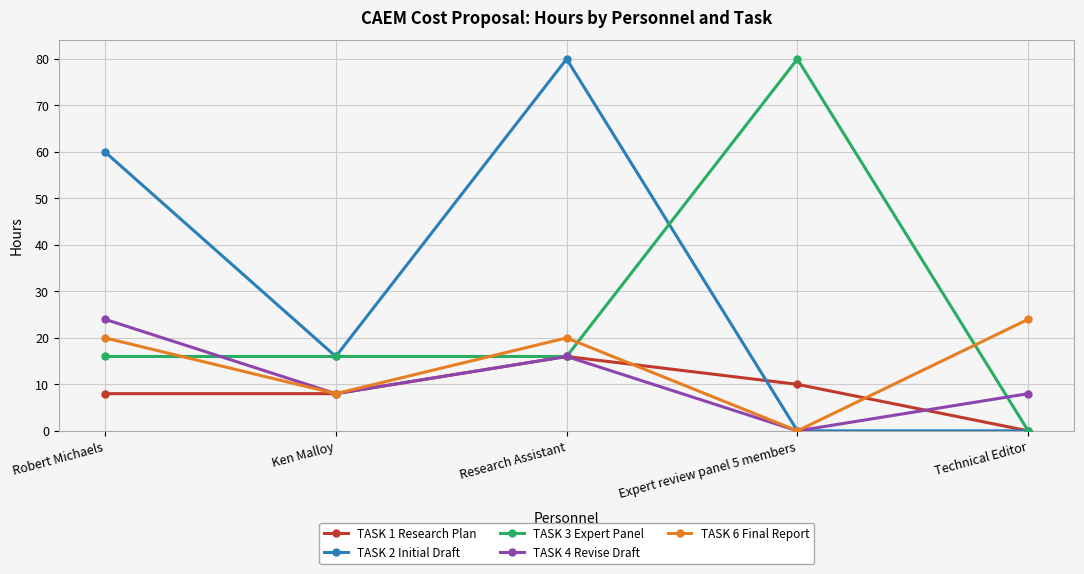

The TASK 2 Initial Draft series shows 32 at Expert review panel 5 members. True or false?

False